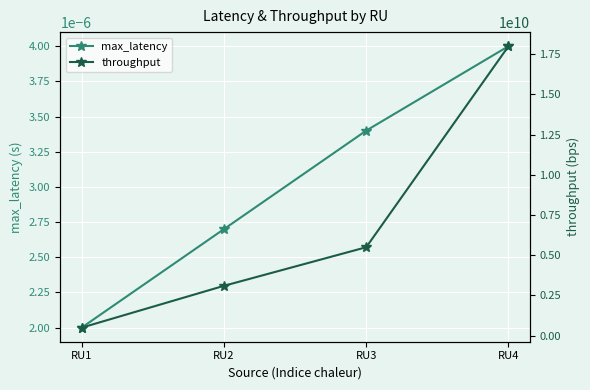

Rank the categories by max_latency value from lowest to highest.

RU1, RU2, RU3, RU4